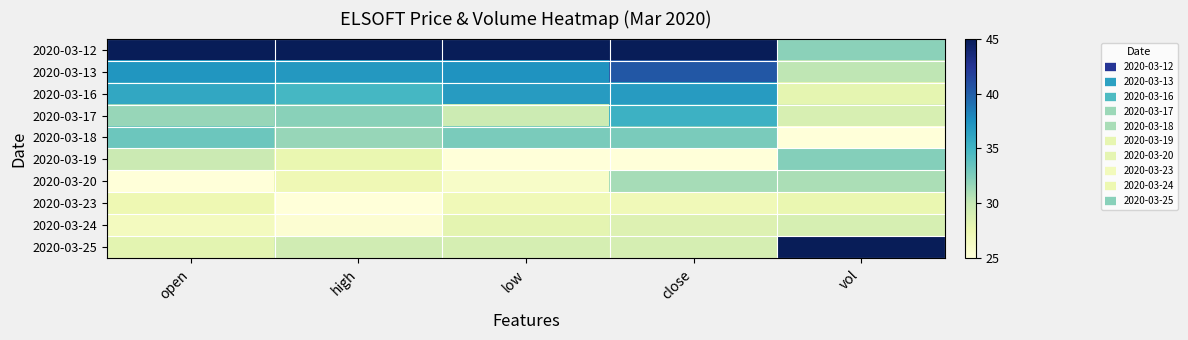

At open, list the series in order from smallest to largest.

2020-03-20, 2020-03-24, 2020-03-23, 2020-03-25, 2020-03-19, 2020-03-17, 2020-03-18, 2020-03-16, 2020-03-13, 2020-03-12